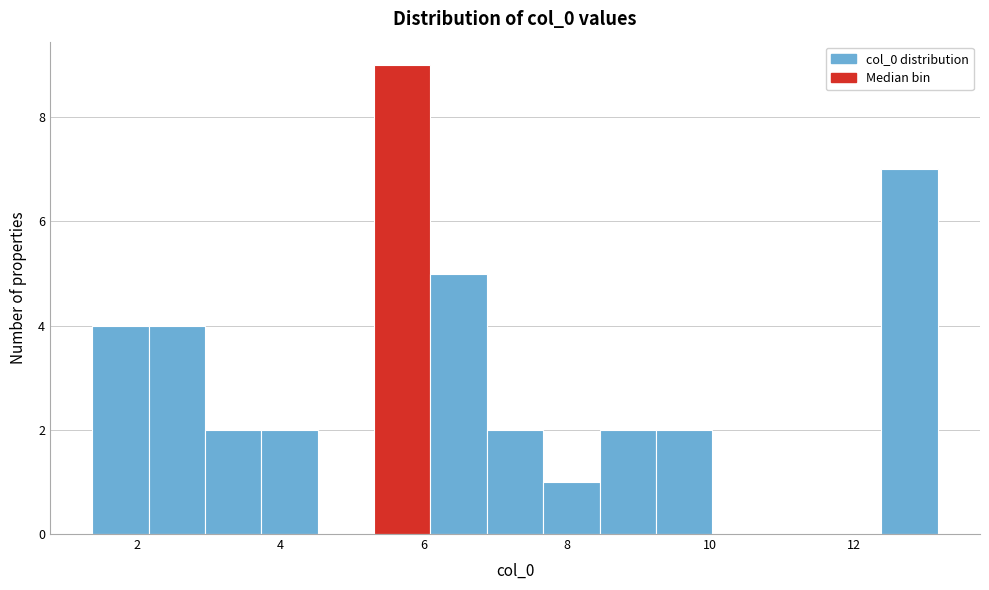

Read against the x-axis, roughly where is the centre of the tallest bar?

5.8